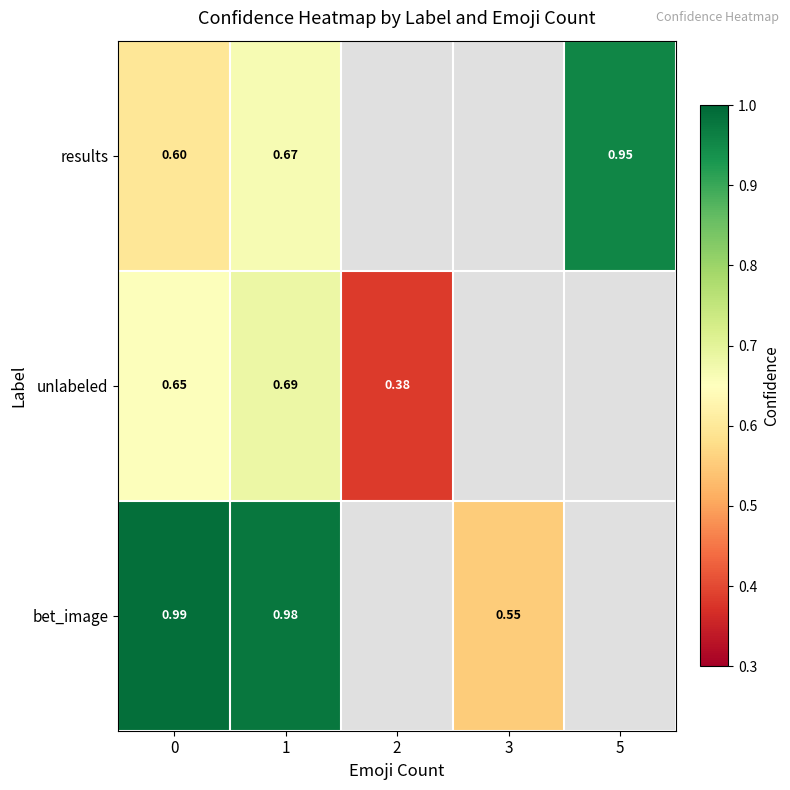

Which series has the largest total across all categories?

row_2